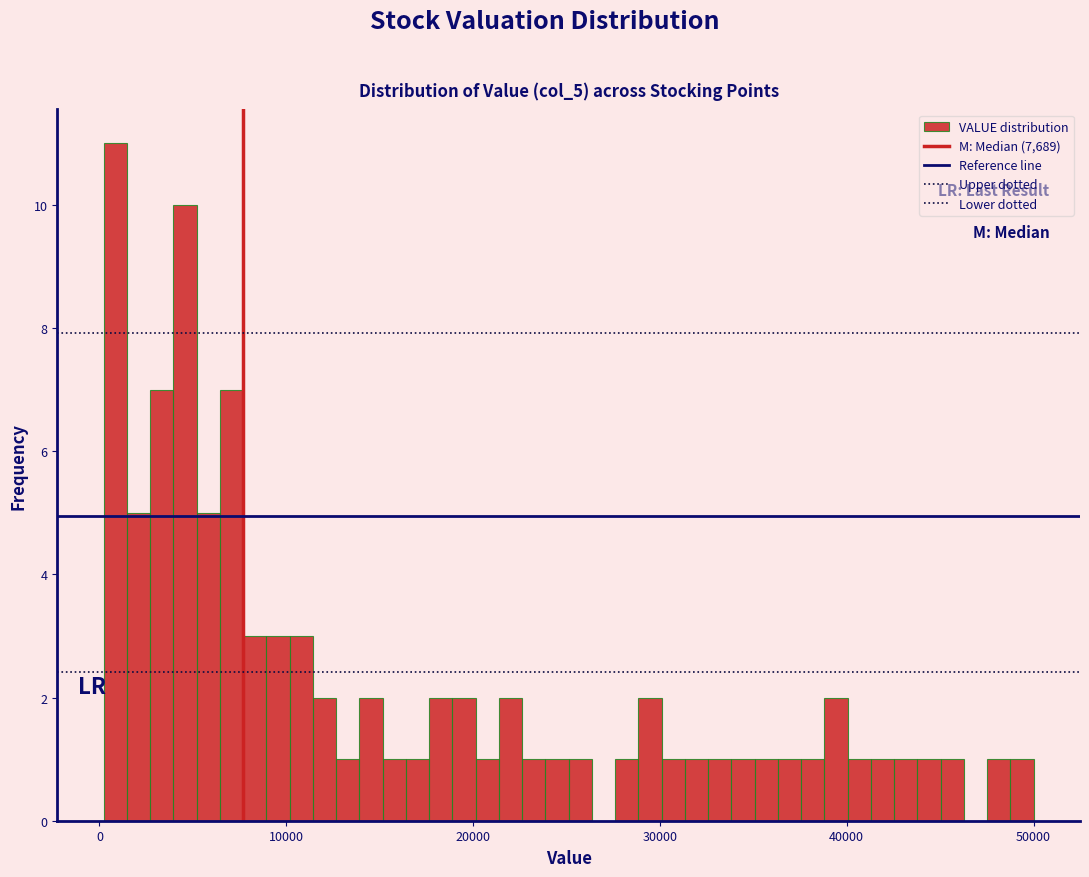

Read against the x-axis, roughly where is the centre of the tallest bar?

1000